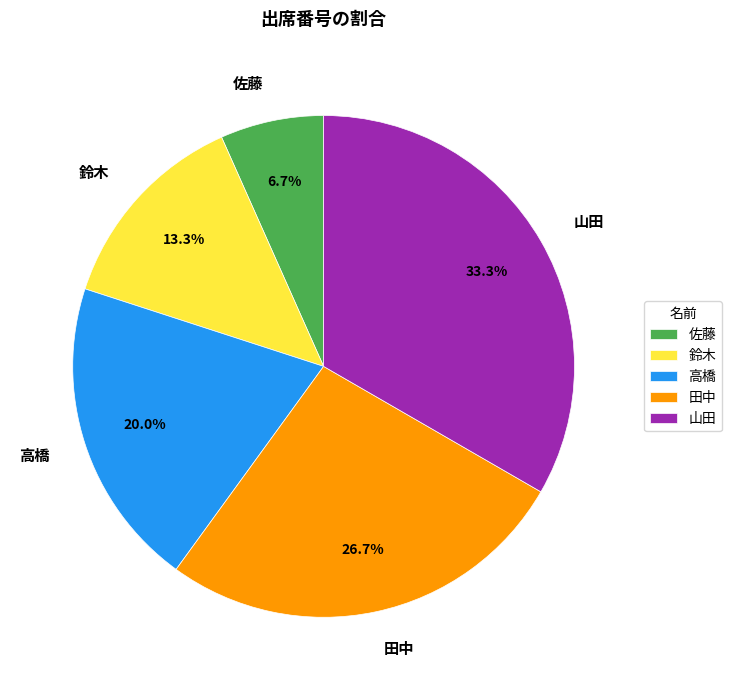

What is the smallest slice in the pie chart?

佐藤